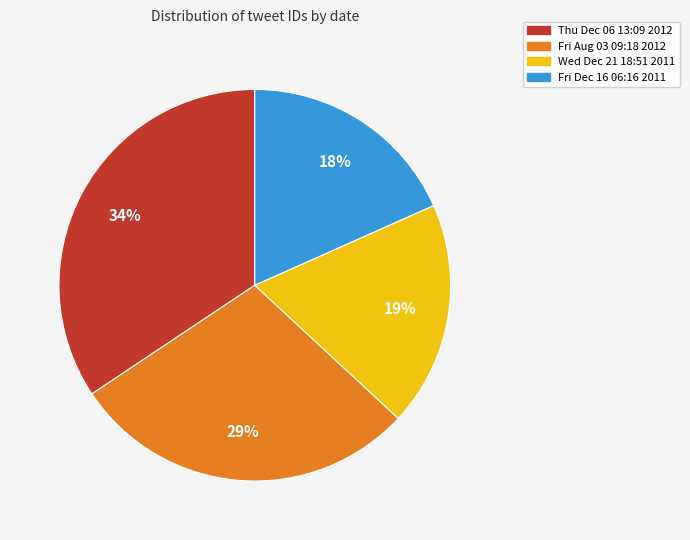

To the nearest percent, what portion does Thu Dec 06 13:09 2012 represent?

34%